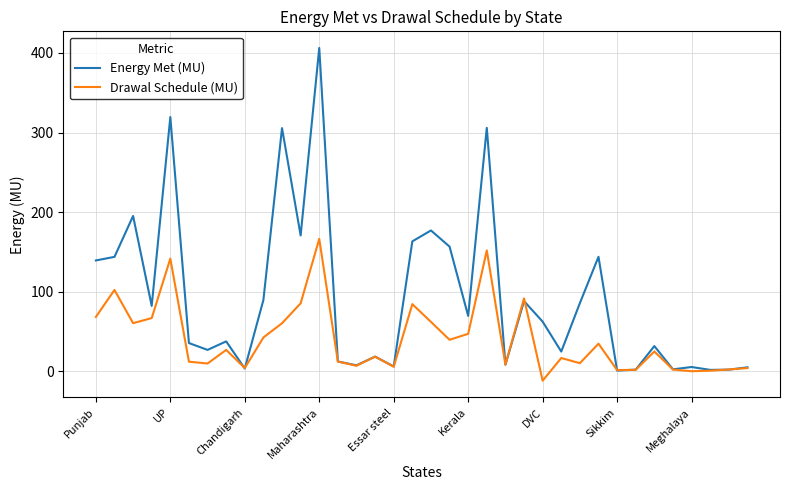

Count the number of data series in this chart.

2